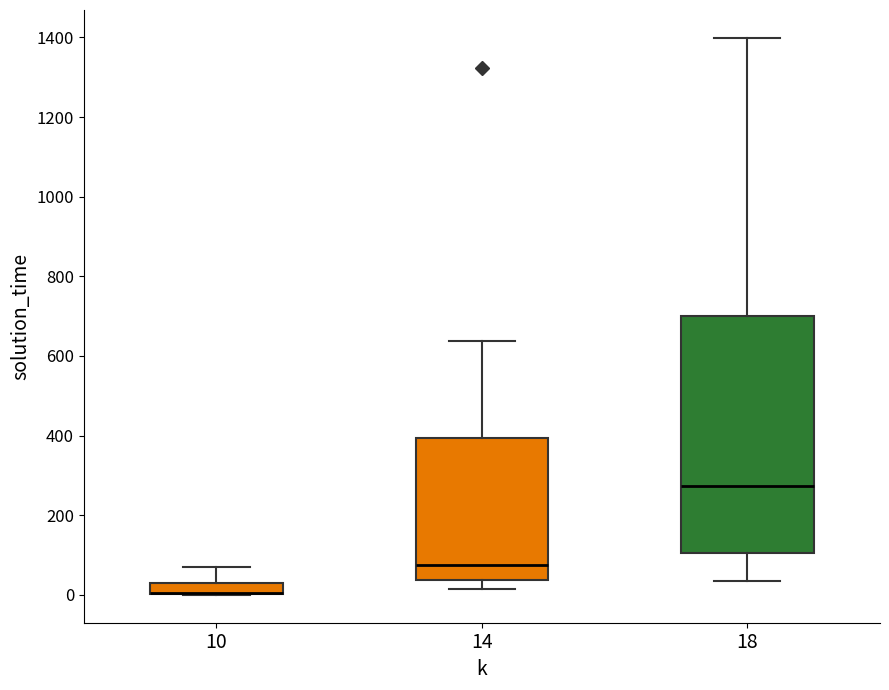

Where is the lower edge of the box at x = 10 on the y-axis? The values are not printed on the chart, so give them approximately, as read against the axis.

0